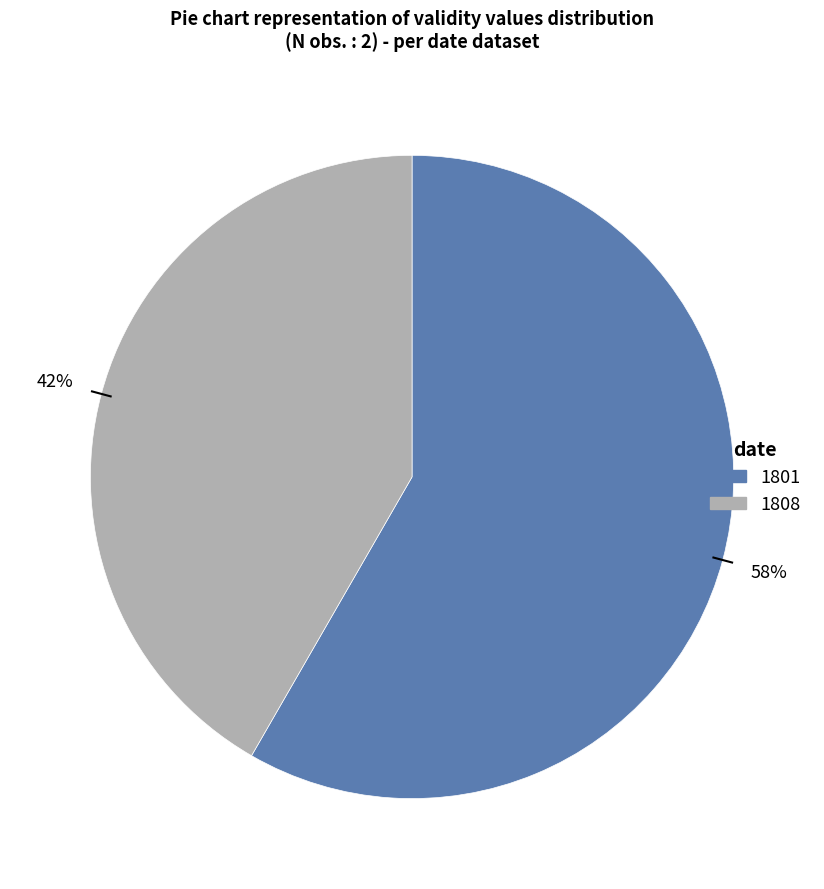

Count the number of slices in the pie.

2